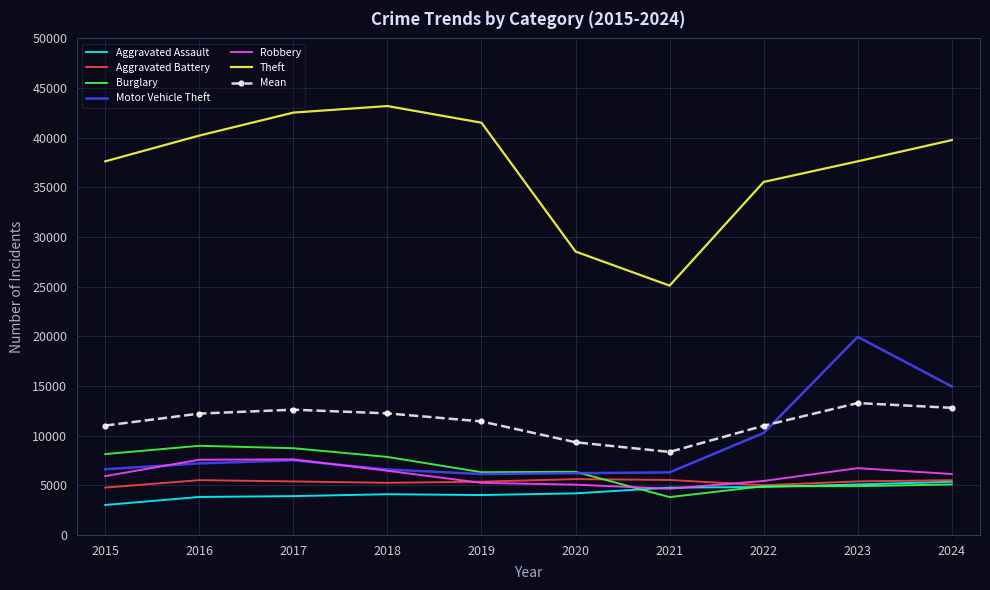

How many times do Motor Vehicle Theft and Mean cross each other?

1